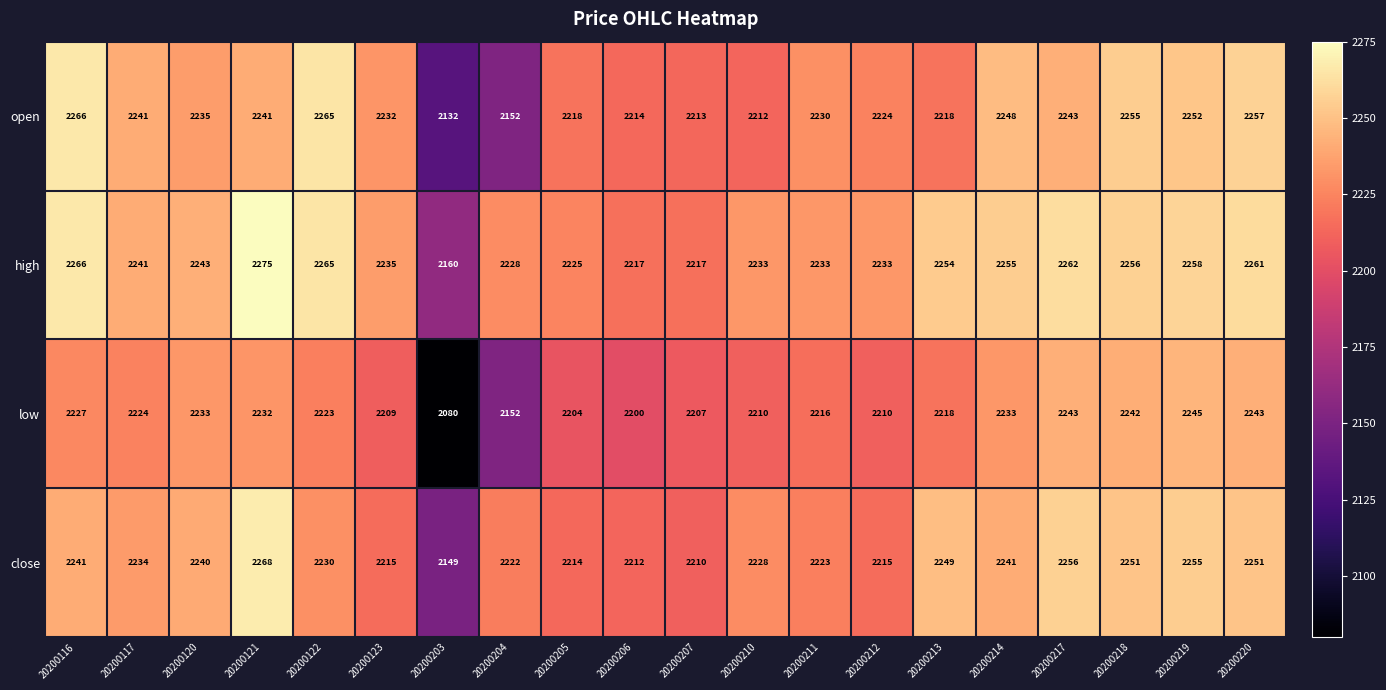

List the series in order of their peak value, highest first.

high, close, open, low